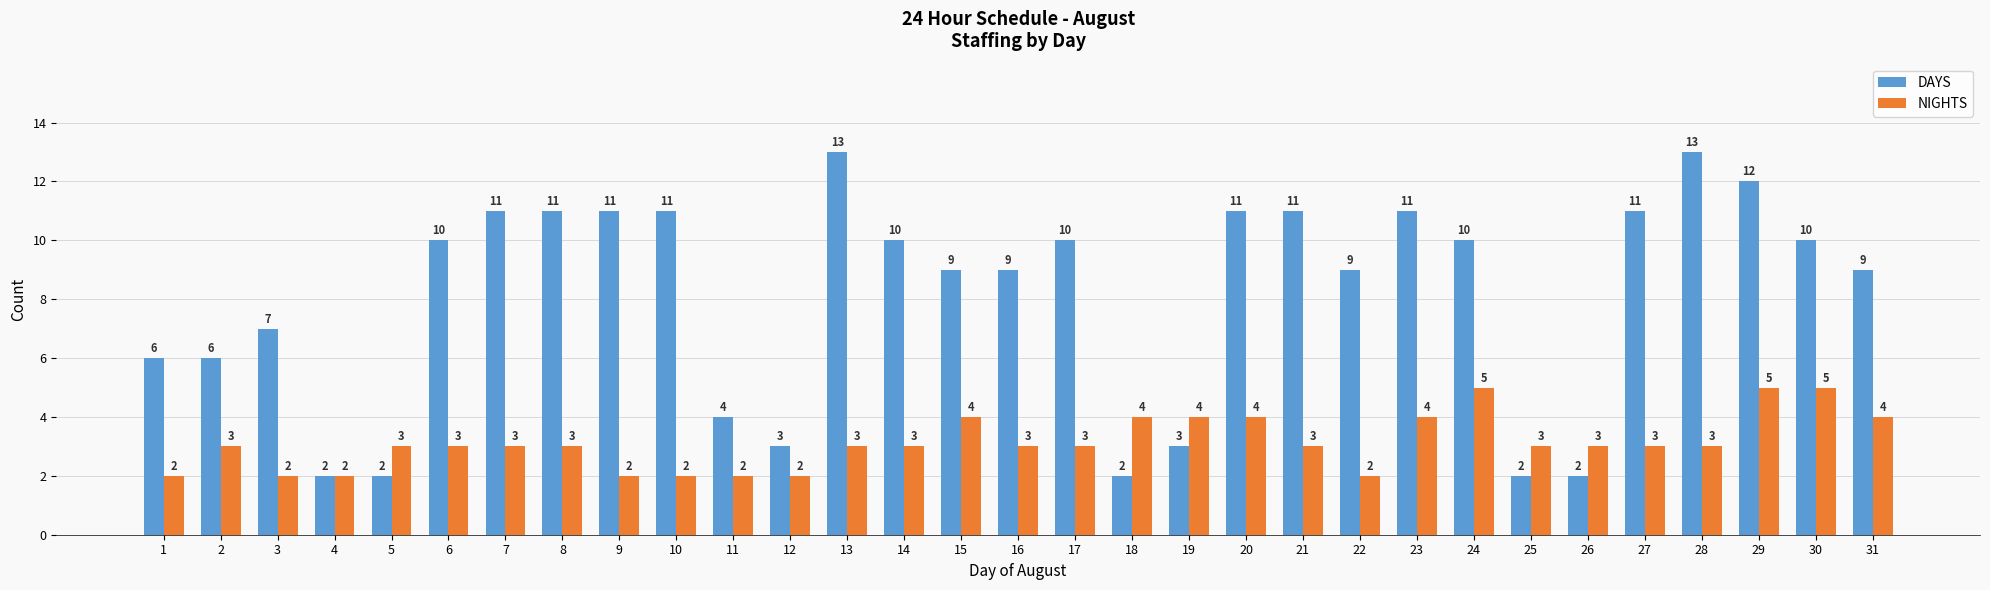

Reading left to right, list all the values displayed in this chart.

DAYS: 6	6	7	2	2	10	11	11	11	11	4	3	13	10	9	9	10	2	3	11	11	9	11	10	2	2	11	13	12	10	9
NIGHTS: 2	3	2	2	3	3	3	3	2	2	2	2	3	3	4	3	3	4	4	4	3	2	4	5	3	3	3	3	5	5	4